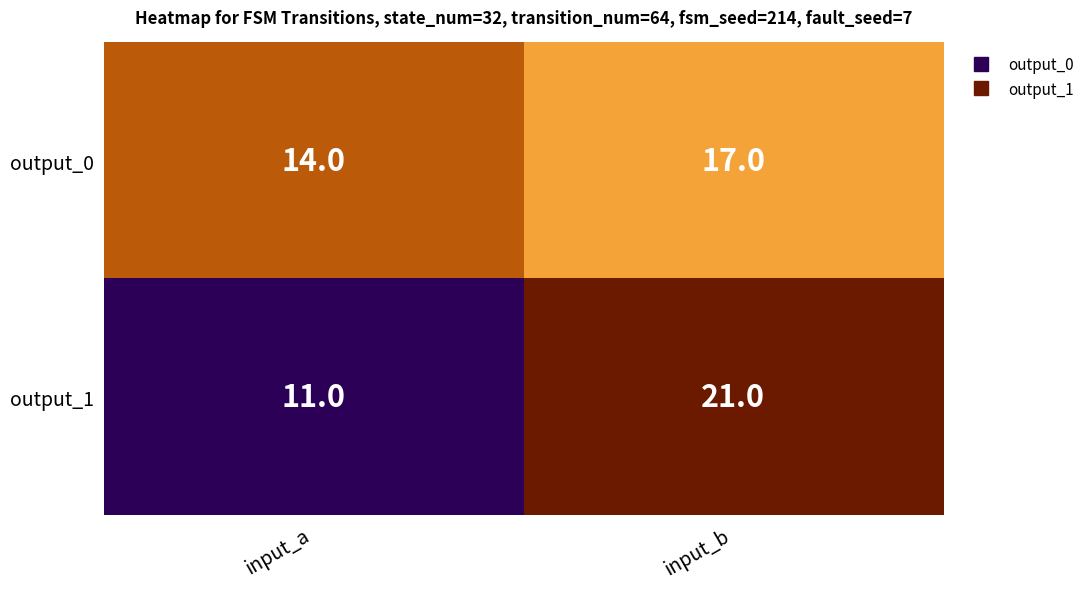

Reading left to right, what are all the values shown in this chart?

output_0: input_a=14	input_b=17
output_1: input_a=11	input_b=21